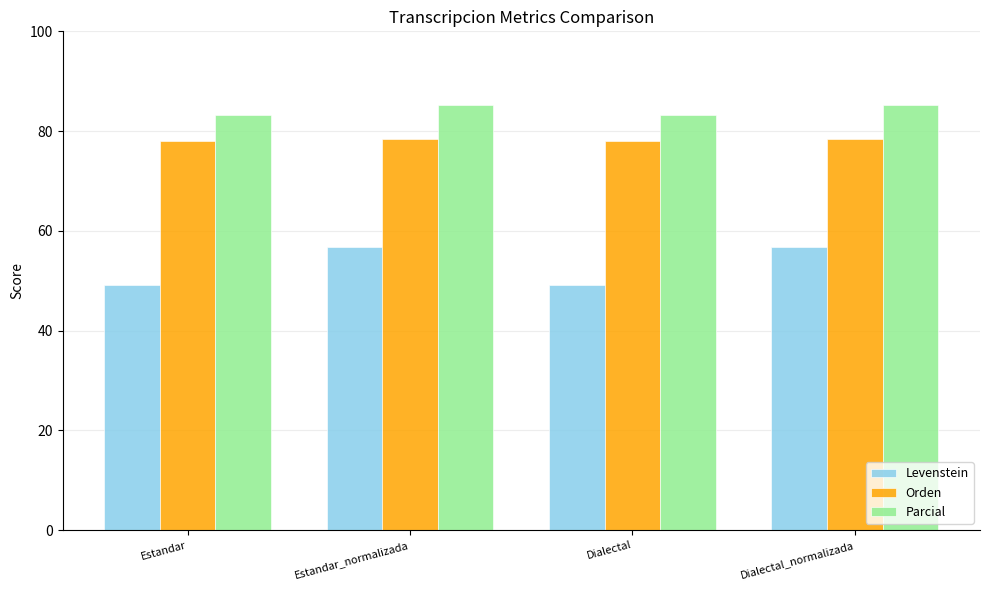

How many series are shown in this chart?

3